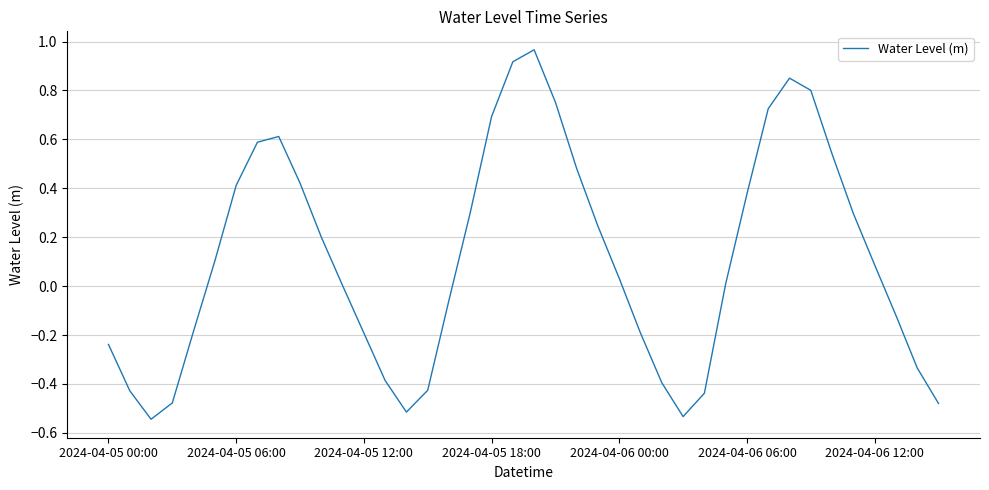

What is the difference between the maximum and minimum values?

1.5